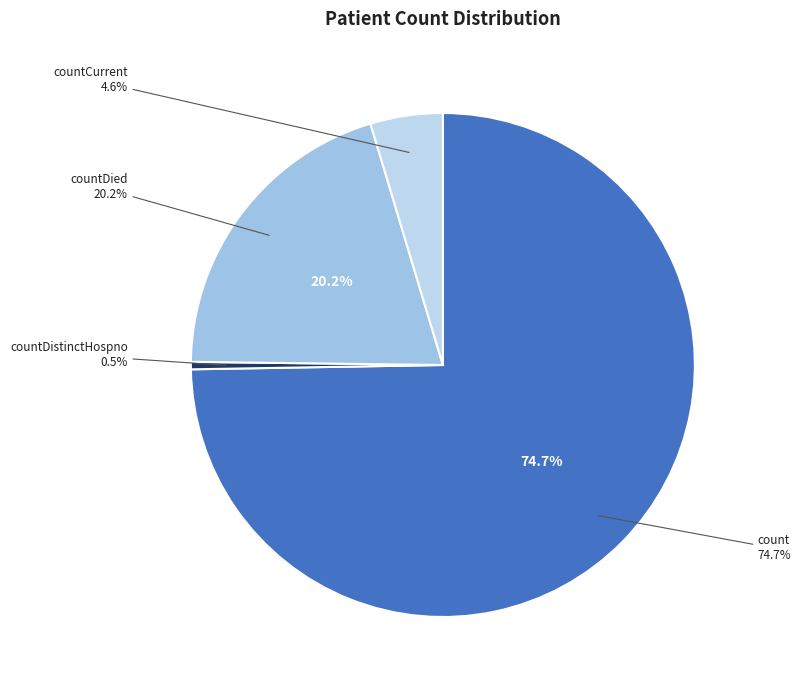

Which has a higher value, count or countCurrentSuspected?

count